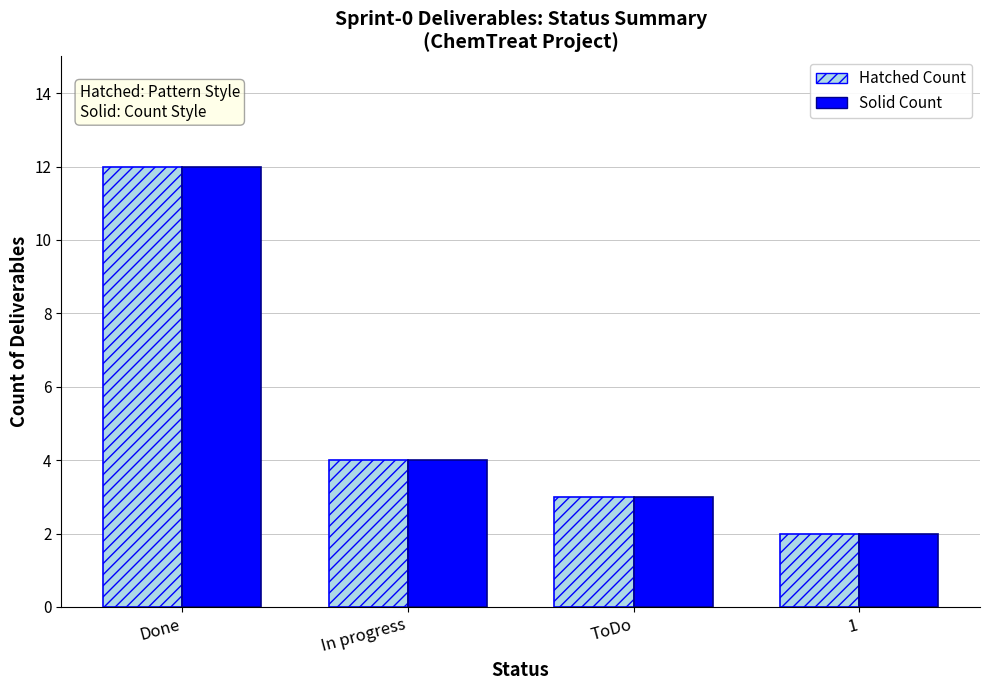

What is the label of the 1st bar from the left?

Done